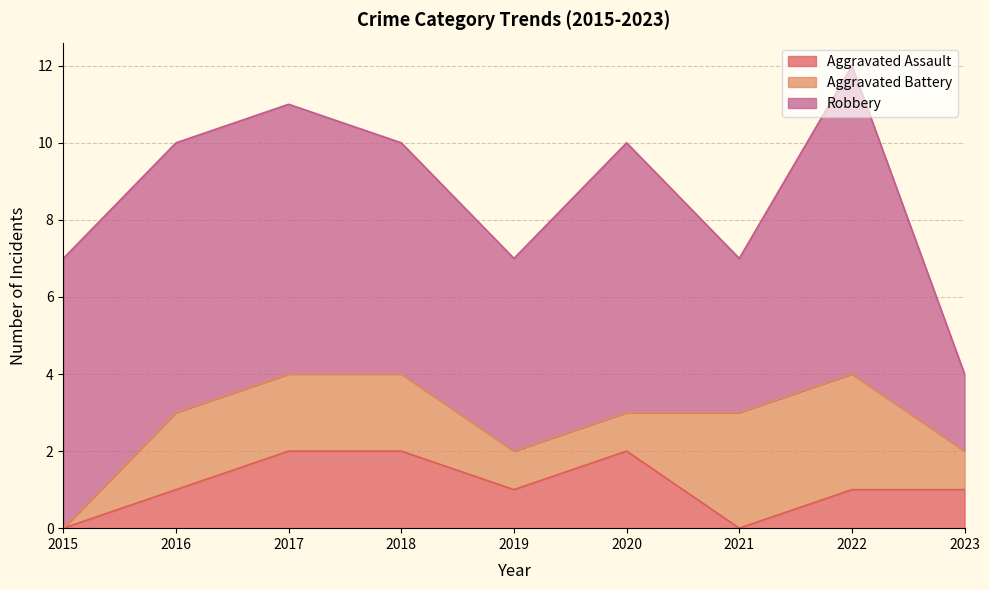

At how many categories does at least one series exceed 6?

5